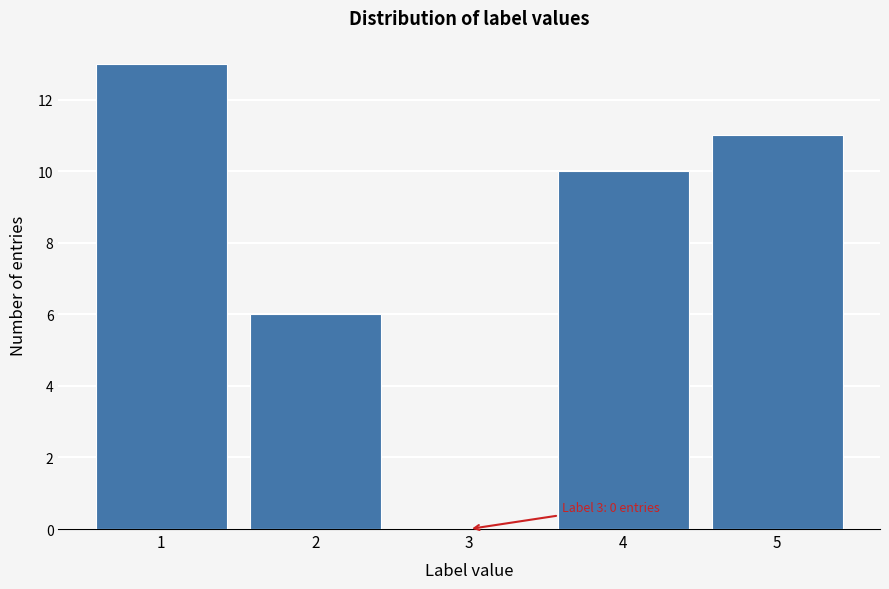

Reading left to right, list all the values displayed in this chart.

1=13	2=6	3=0	4=10	5=11